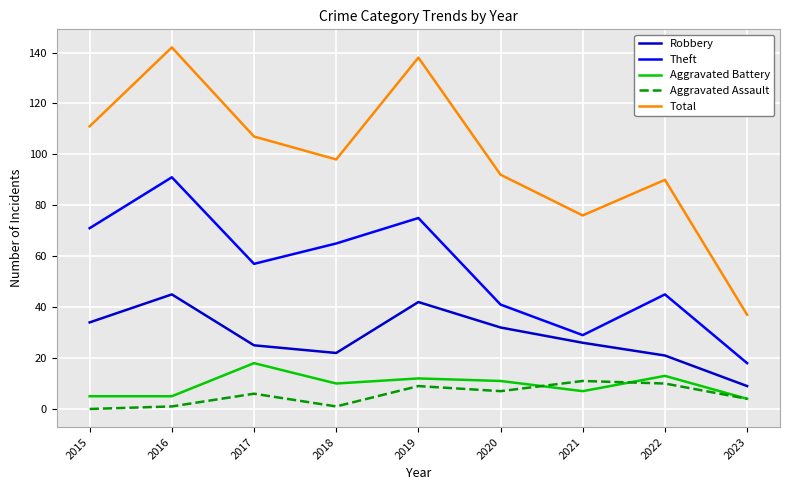

The Theft series shows 29 at 2021. True or false?

True